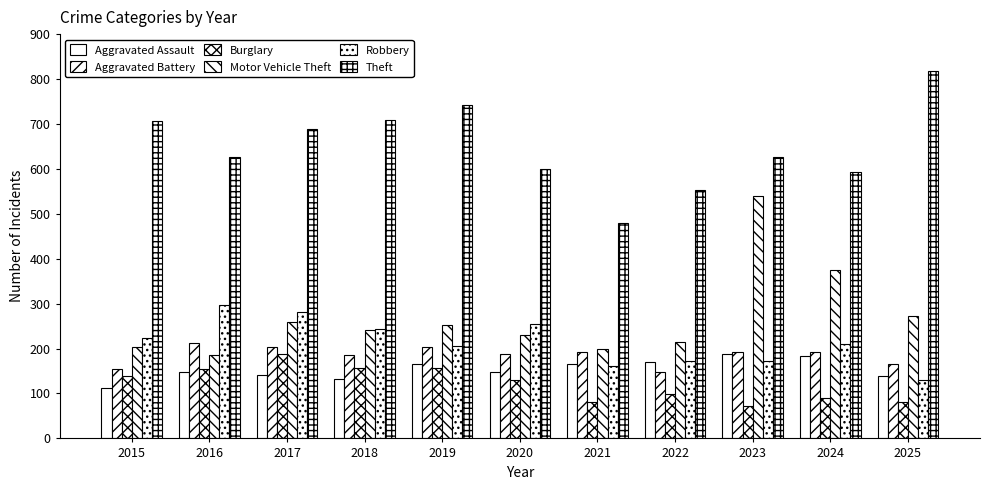

At which label does Theft first exceed 626?

2015